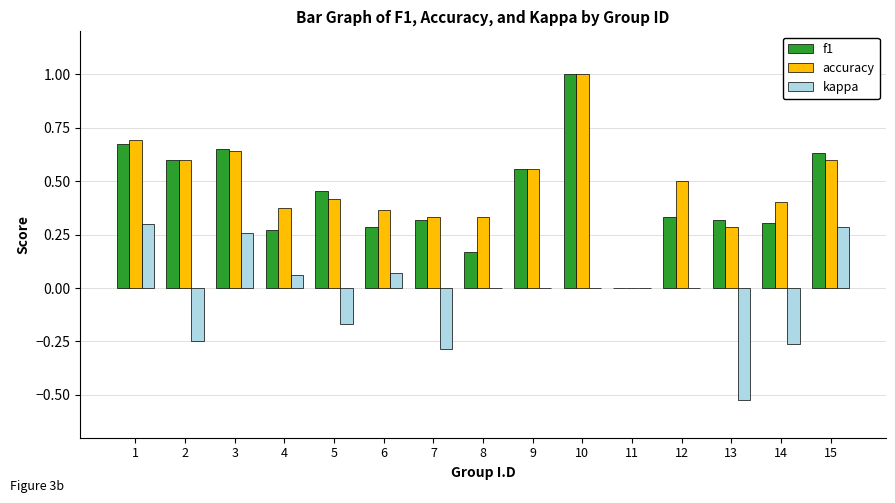

What is the sum of all accuracy values?

7.1